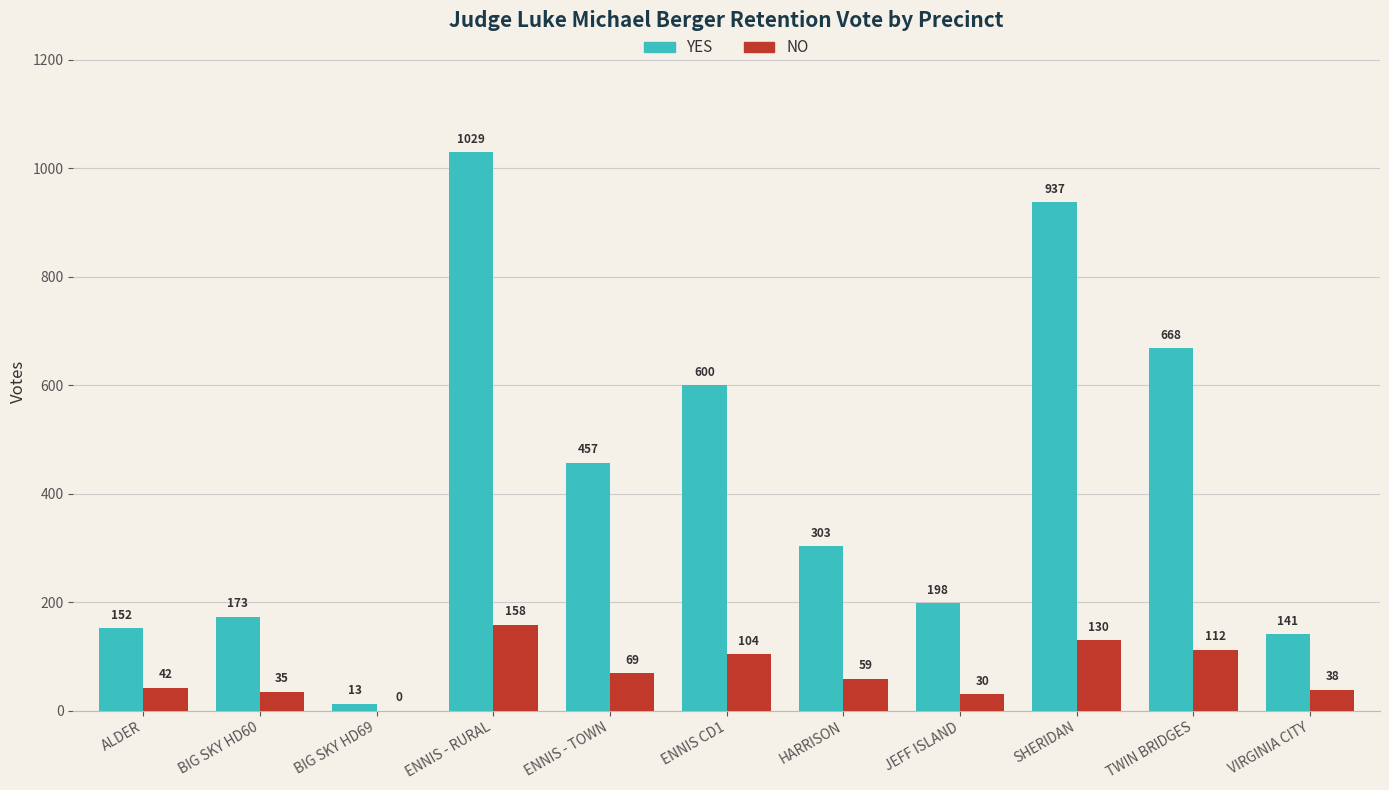

At which category does the chart reach its peak across all series?

ENNIS - RURAL